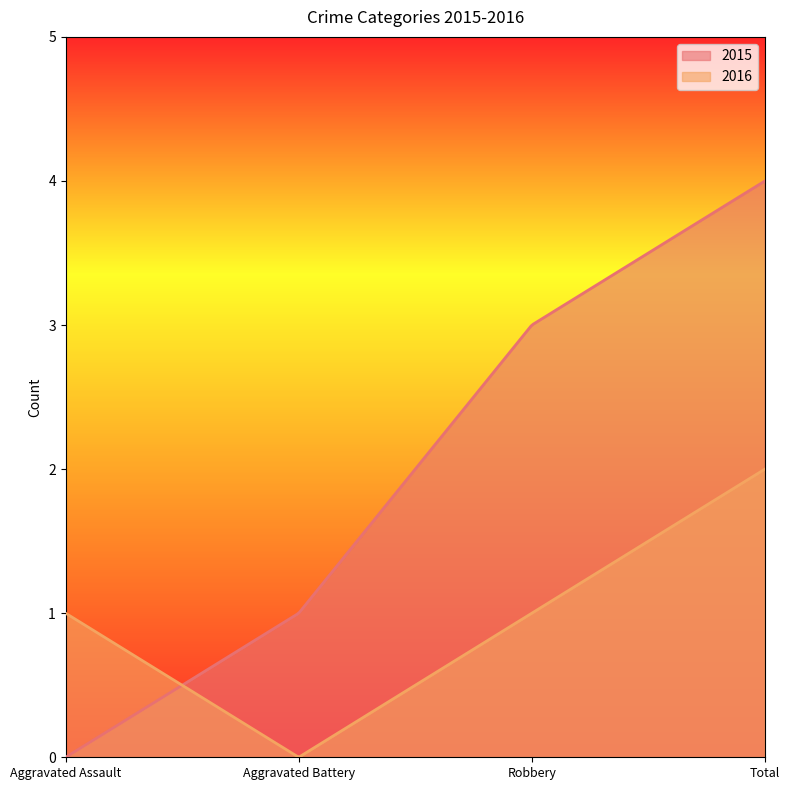

Which series has the largest range (max minus min)?

2015